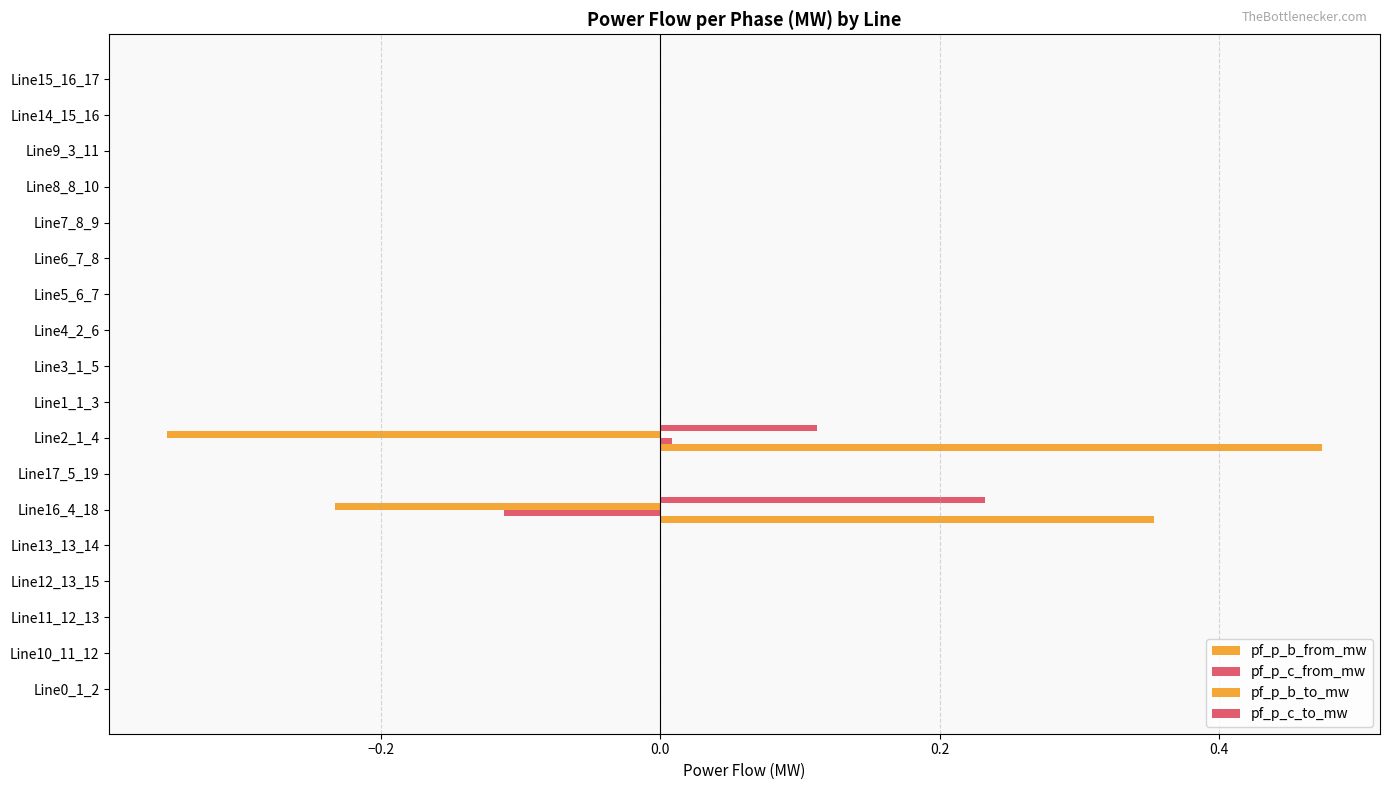

How many categories are shown in the chart?

18